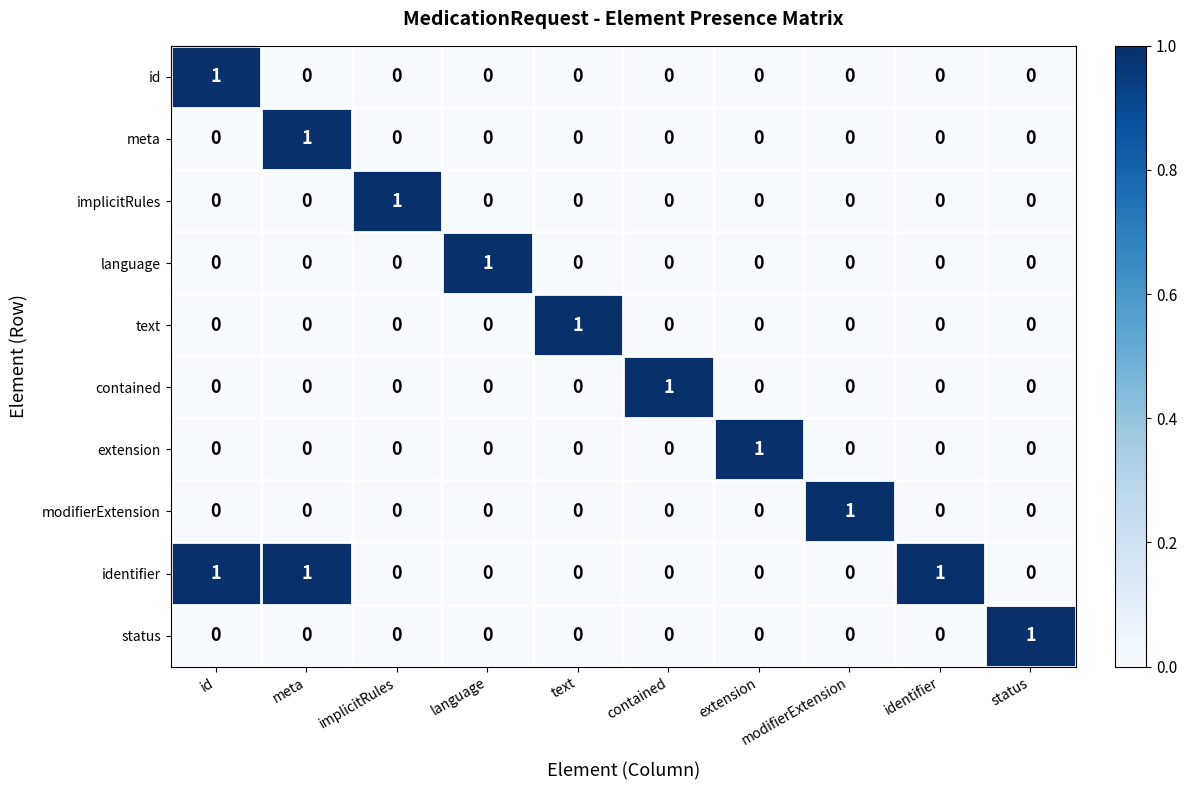

What is the maximum value shown in the chart?

1